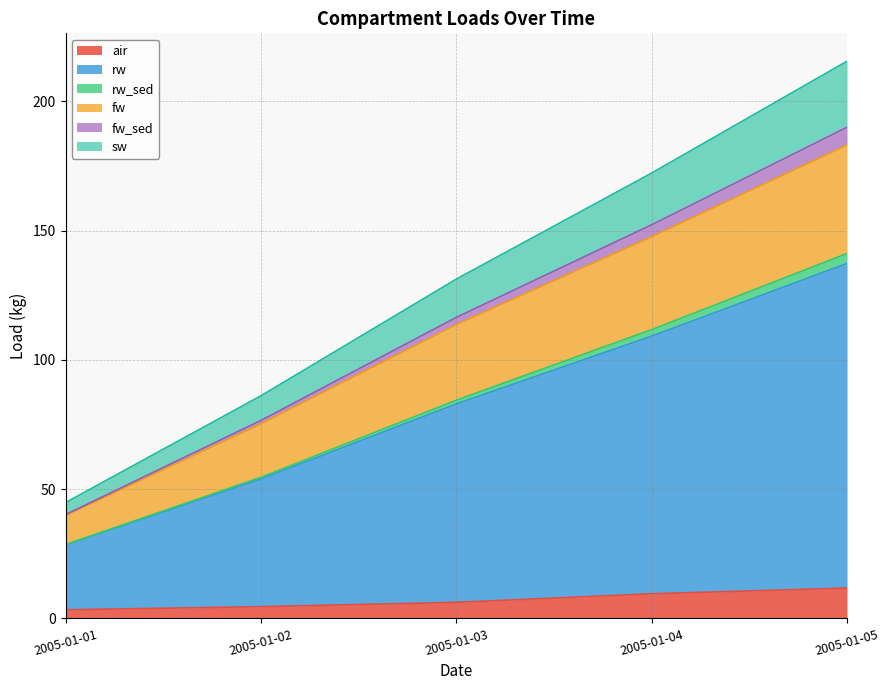

At which category is the sum across all series the highest?

2005-01-05